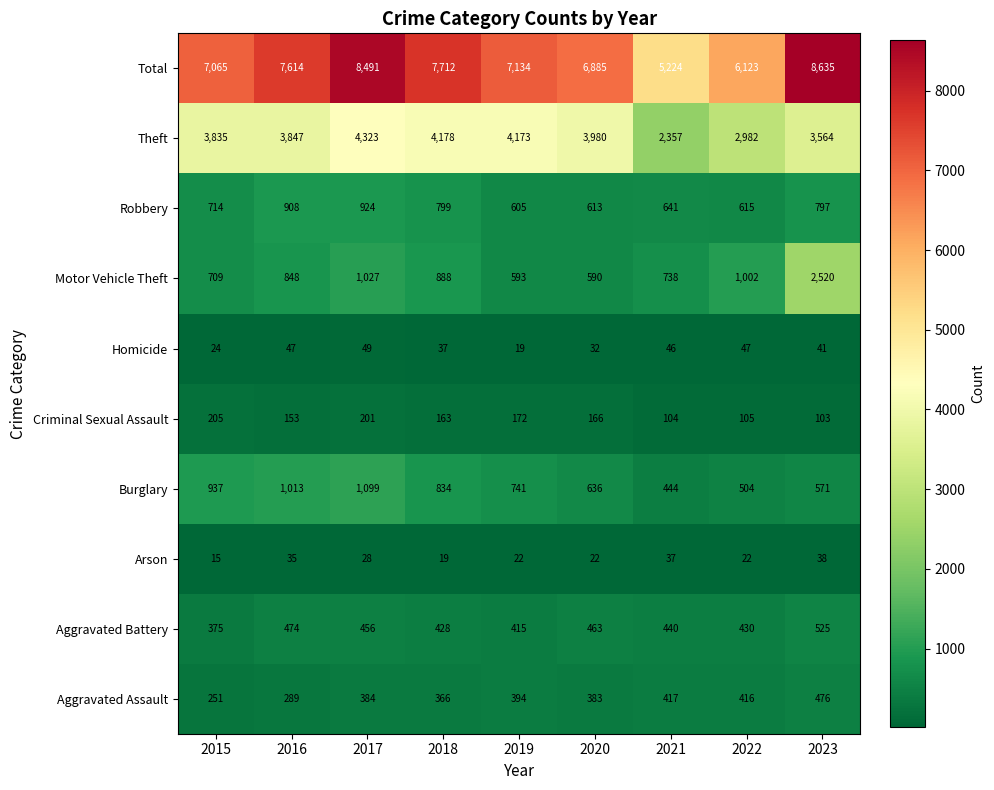

What is the difference between the maximum and minimum values in the Motor Vehicle Theft series?

1930